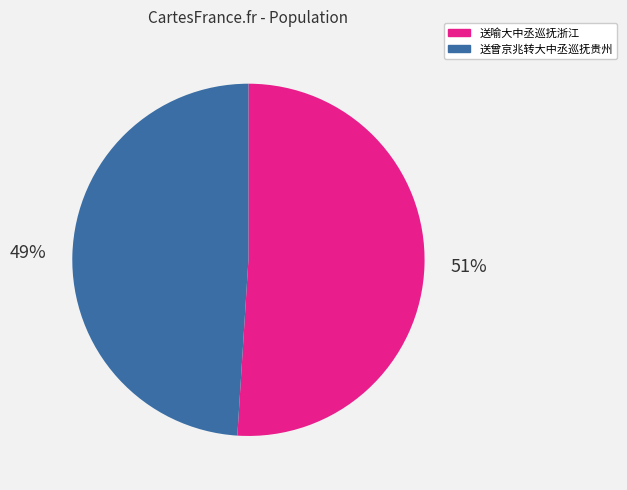

Do 送曾京兆转大中丞巡抚贵州 and 送喻大中丞巡抚浙江 together represent more than half of the pie?

Yes